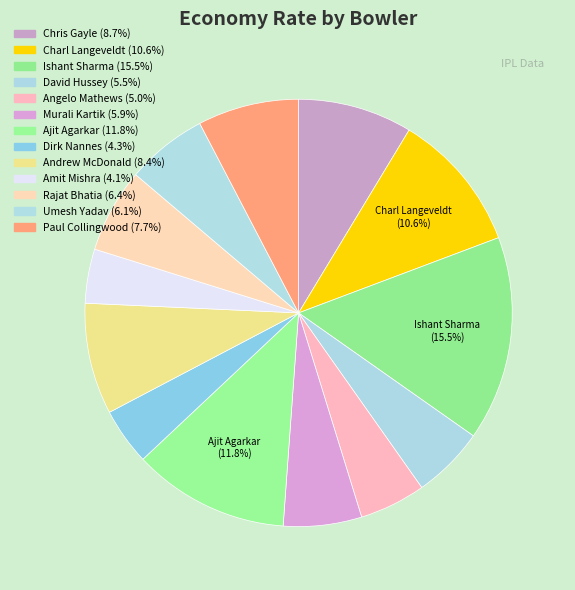

Count the number of slices in the pie.

13